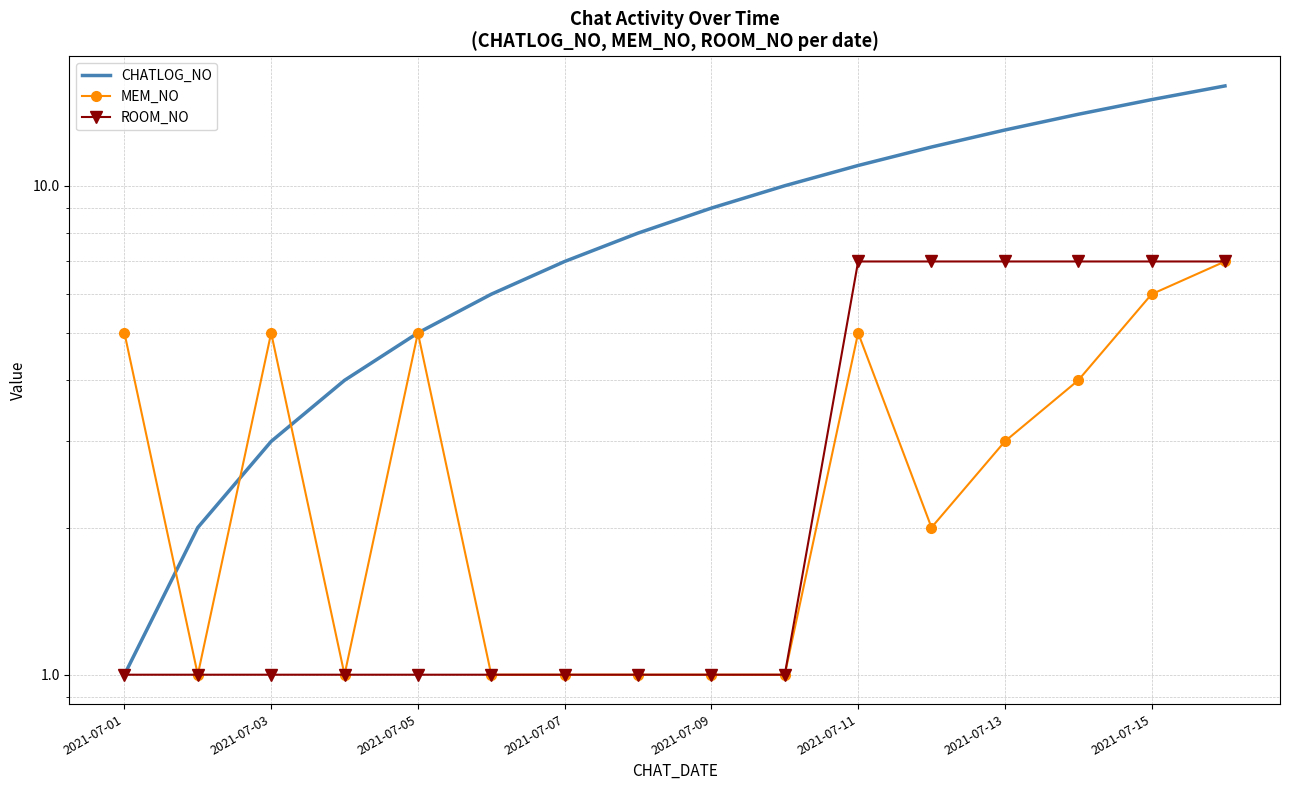

True or false: CHATLOG_NO has a value of 8 at 15.

False